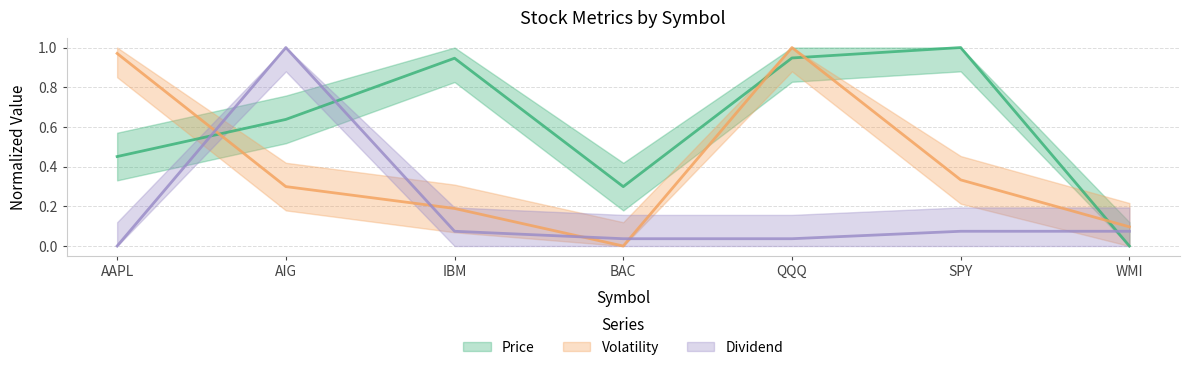

Between SPY and IBM, which is larger?

SPY